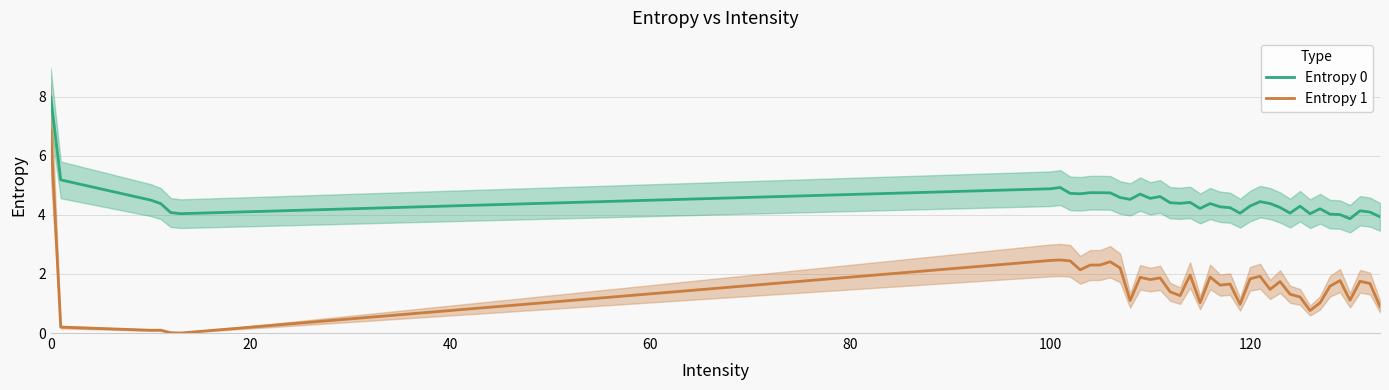

True or false: Entropy 1 and Entropy 0 cross at least once.

False